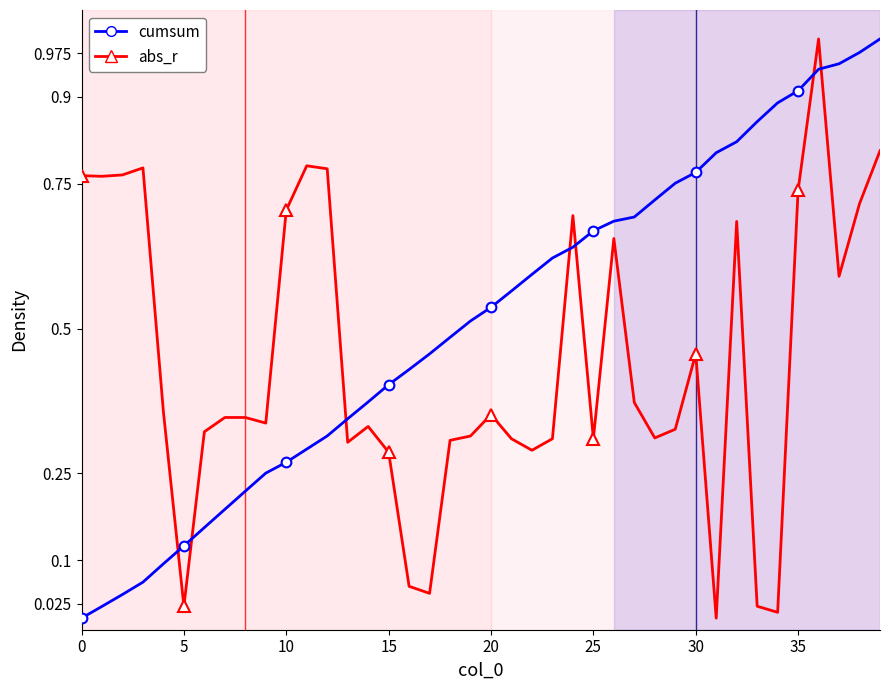

What is the sum of the abs_r values at 5 and 36?

1.0